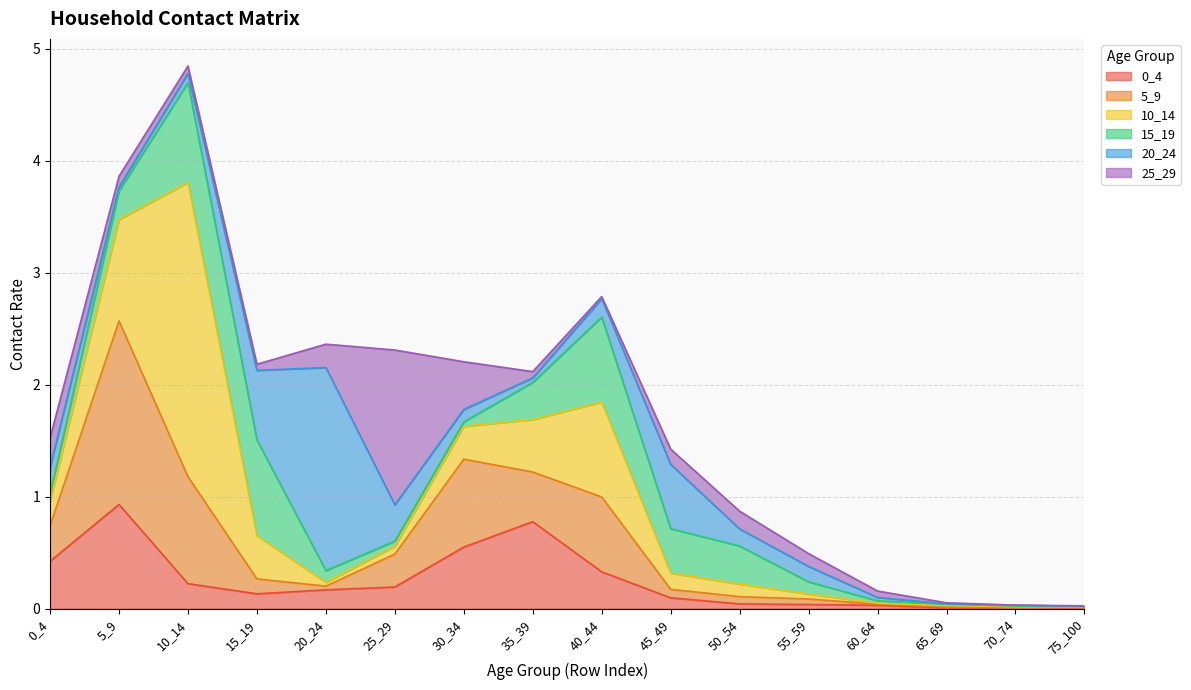

What is the average value of the 15_19 series?

0.3